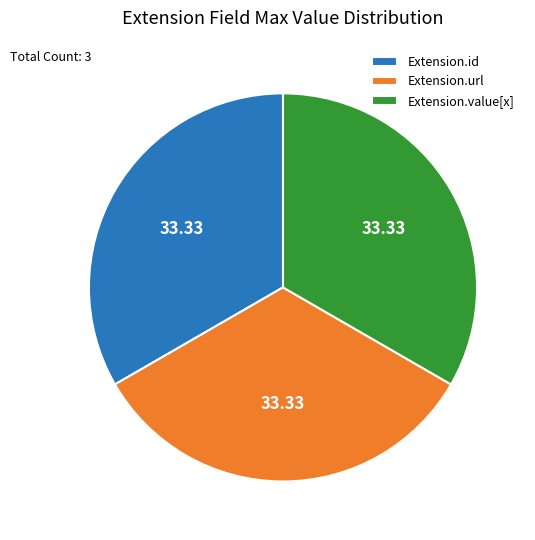

Is there any slice that represents more than half of the pie?

No